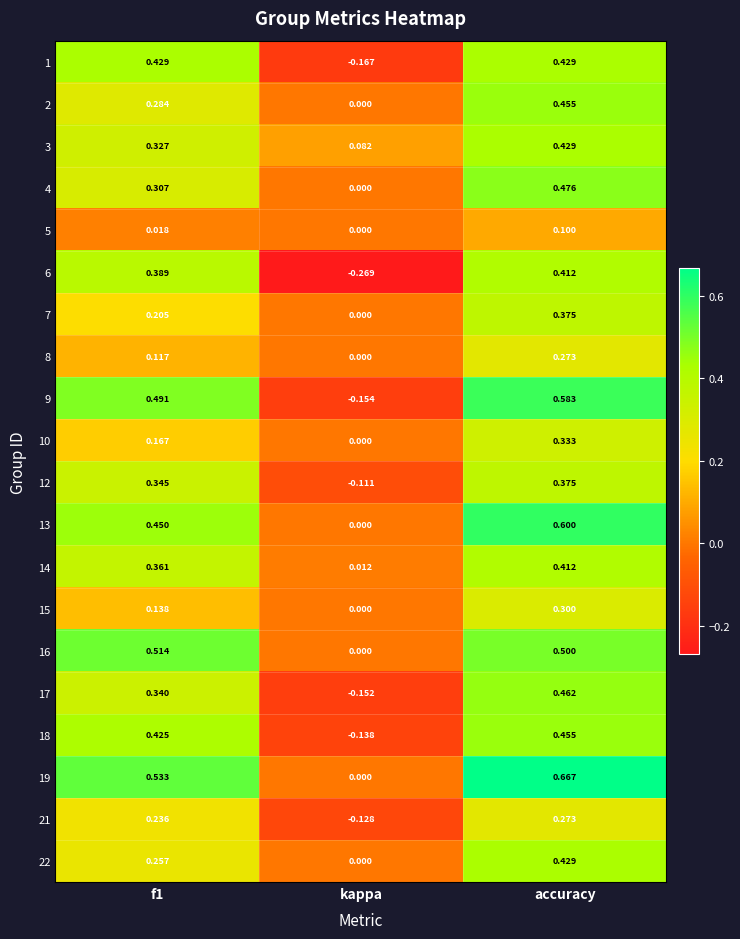

At which category is the sum across all series the highest?

accuracy